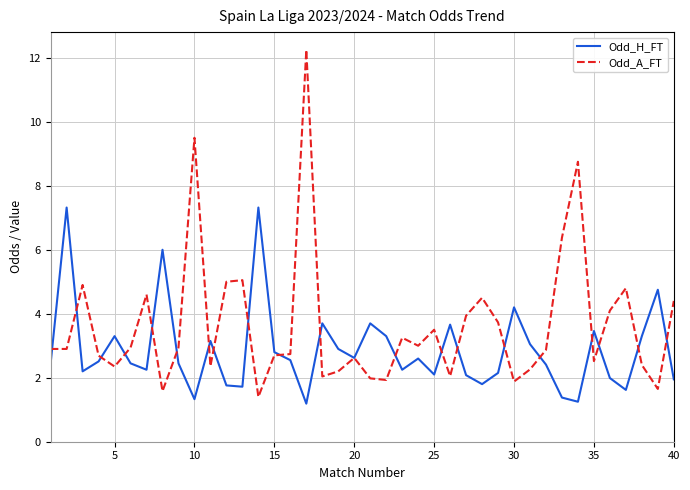

What is the minimum value for Odd_A_FT?

1.4